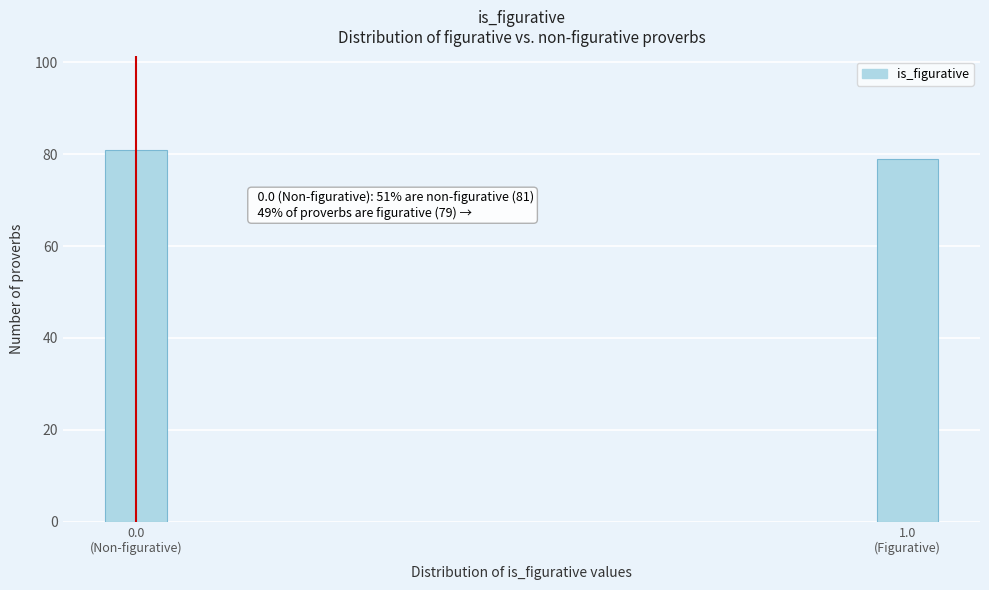

Reading left to right, transcribe all the data shown in this chart.

81	79